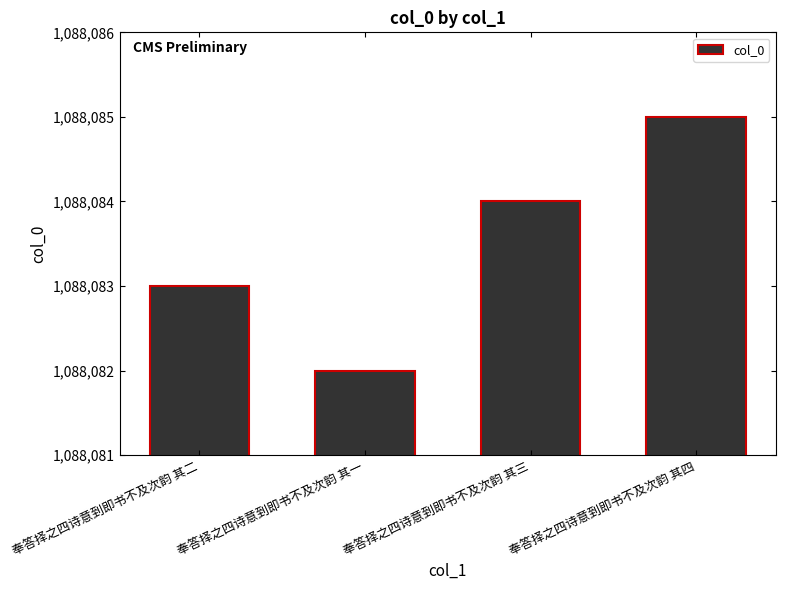

How many values are below 1088084?

2